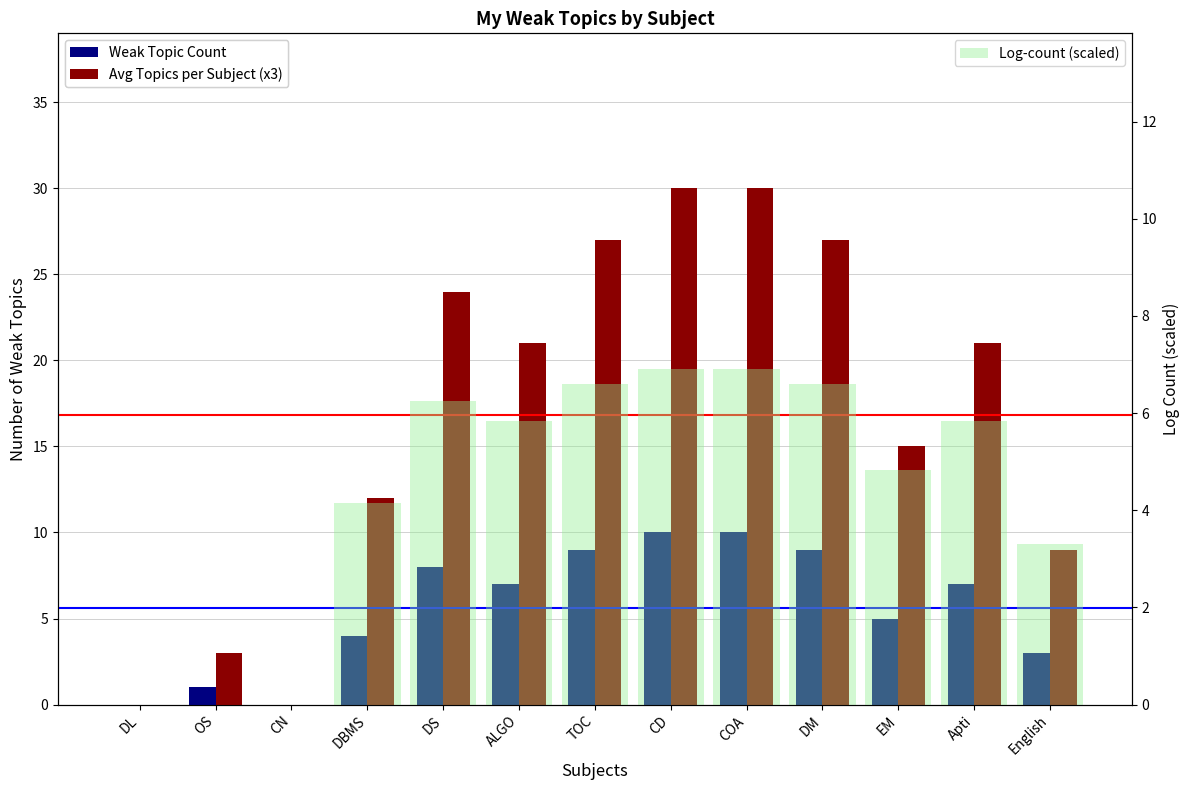

What is the sum of all Weak Topic Count values?

73.0